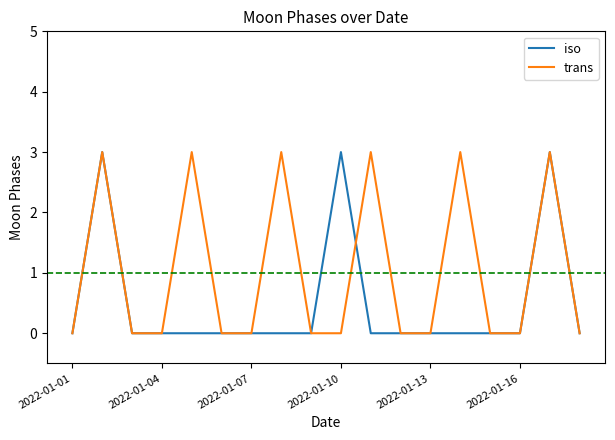

What is the highest value of the trans series?

3